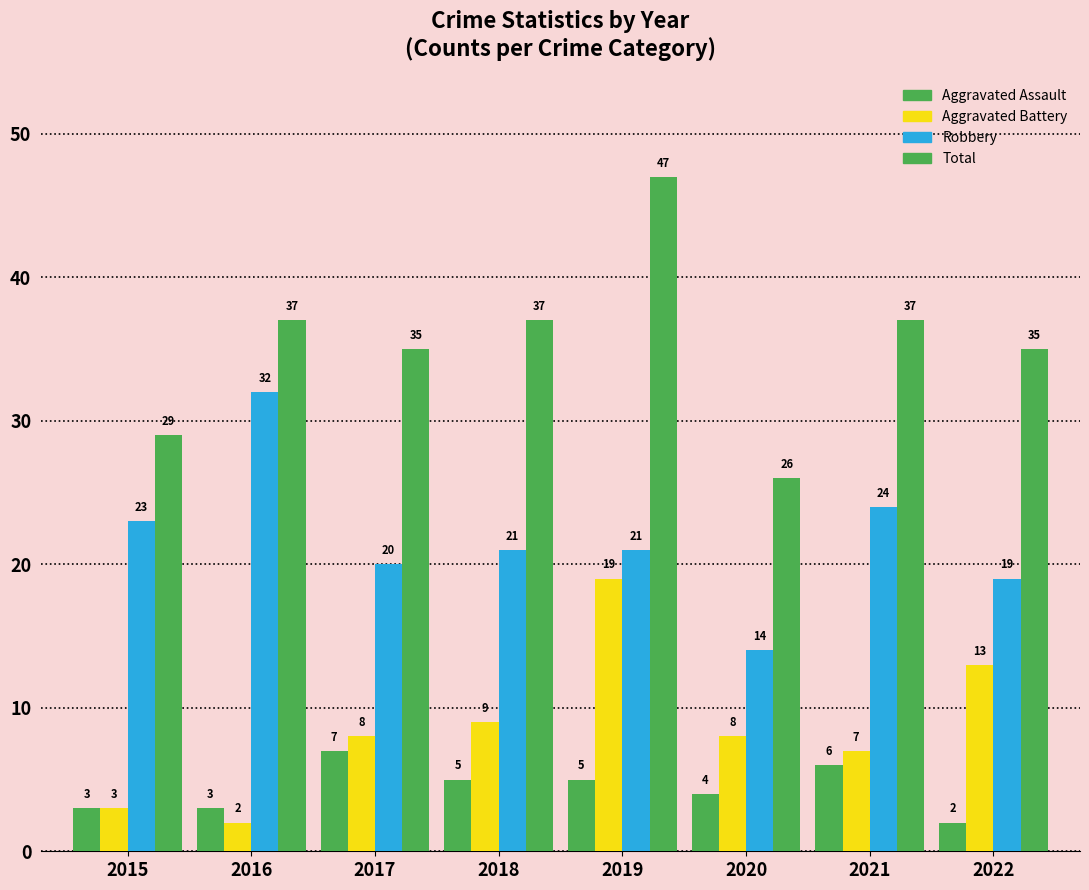

How many bars are there in total?

32